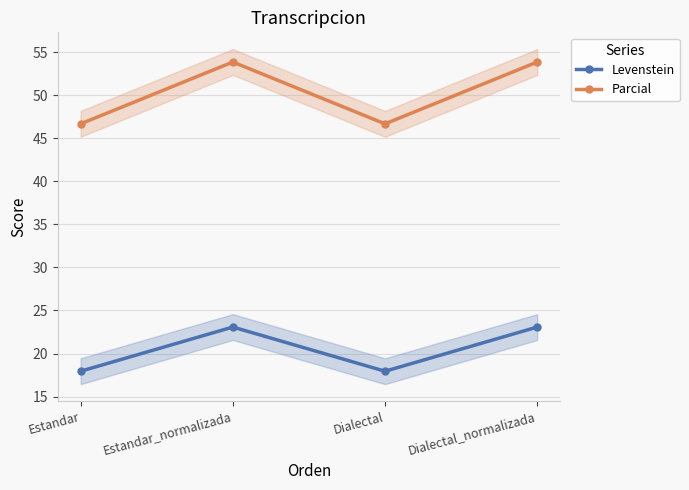

At which label does Parcial reach its peak?

Estandar_normalizada